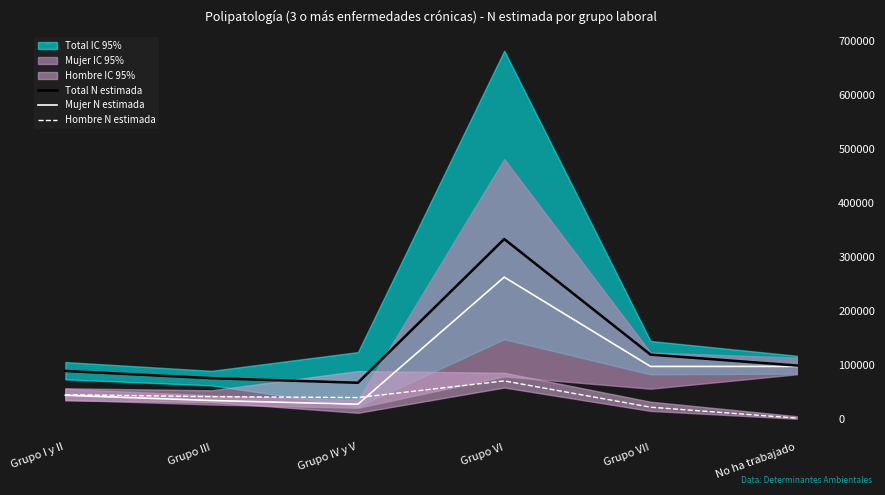

What position from the left is Grupo IV y V?

3